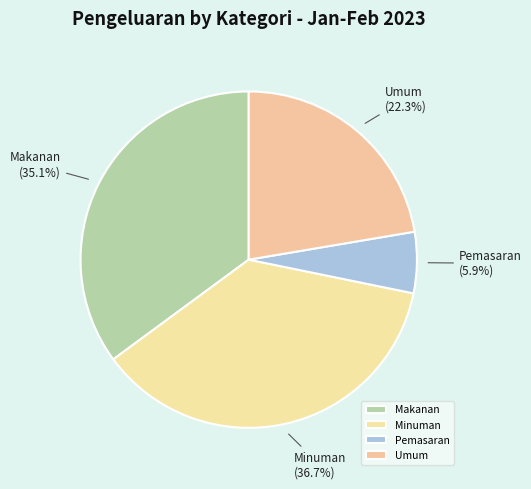

To the nearest percent, what is the average slice percentage?

25%